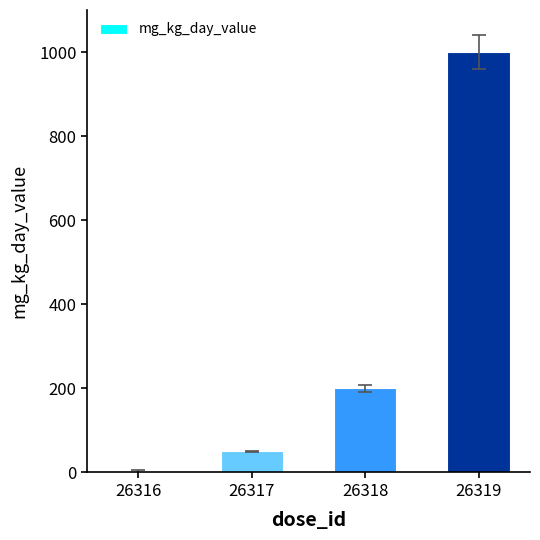

Read the value at 26319, to the nearest 100.

1000